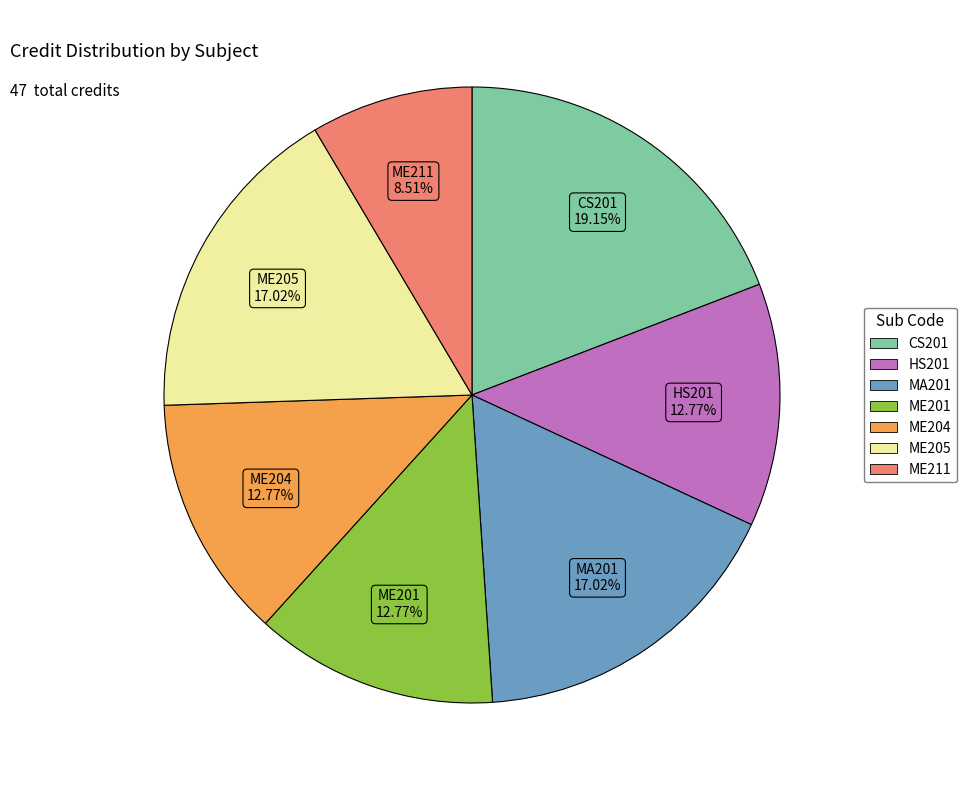

What is the ratio of the value at HS201 to the value at ME211?

1.5